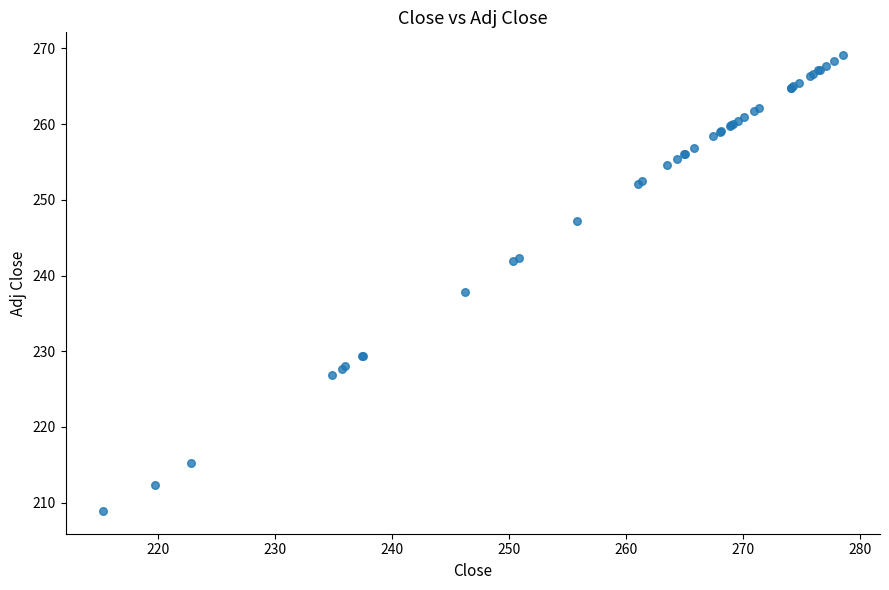

What Y value in the scatter plot is closest to 239?

237.8